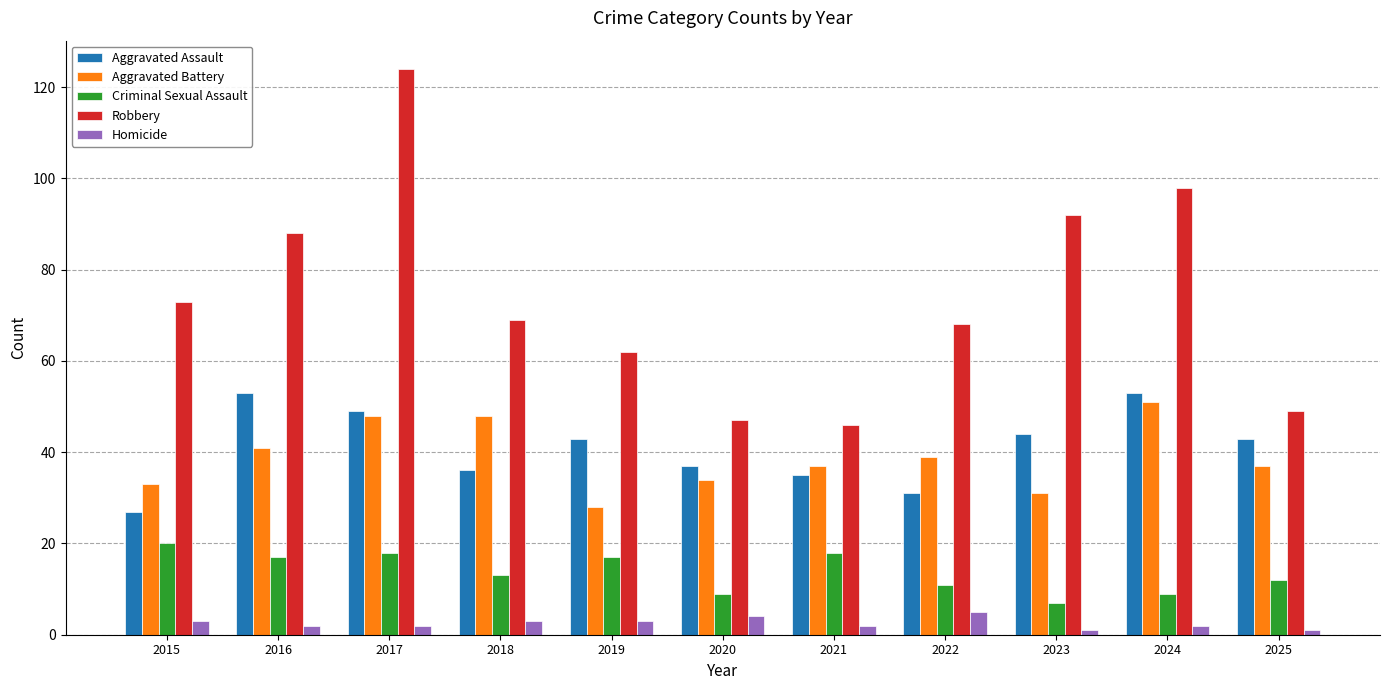

How many values in the Robbery series are below 69?

5